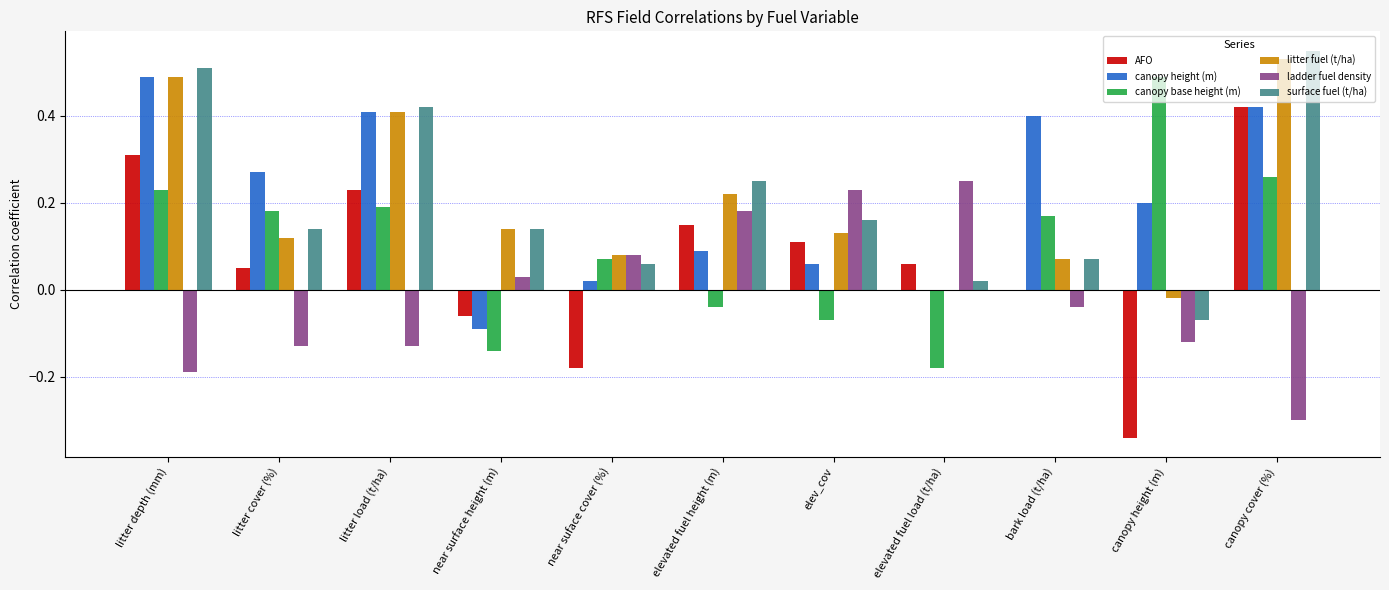

Is it true that litter fuel (t/ha) equals 0.9 at canopy cover (%)?

False